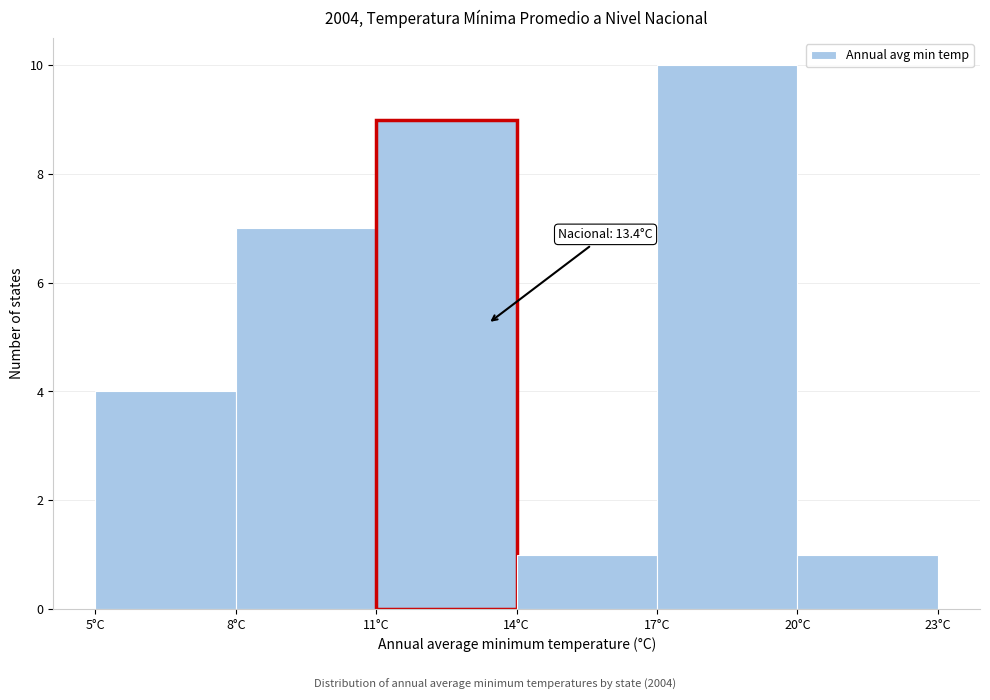

Over which range of the x-axis is the bar tallest?

17 to 20